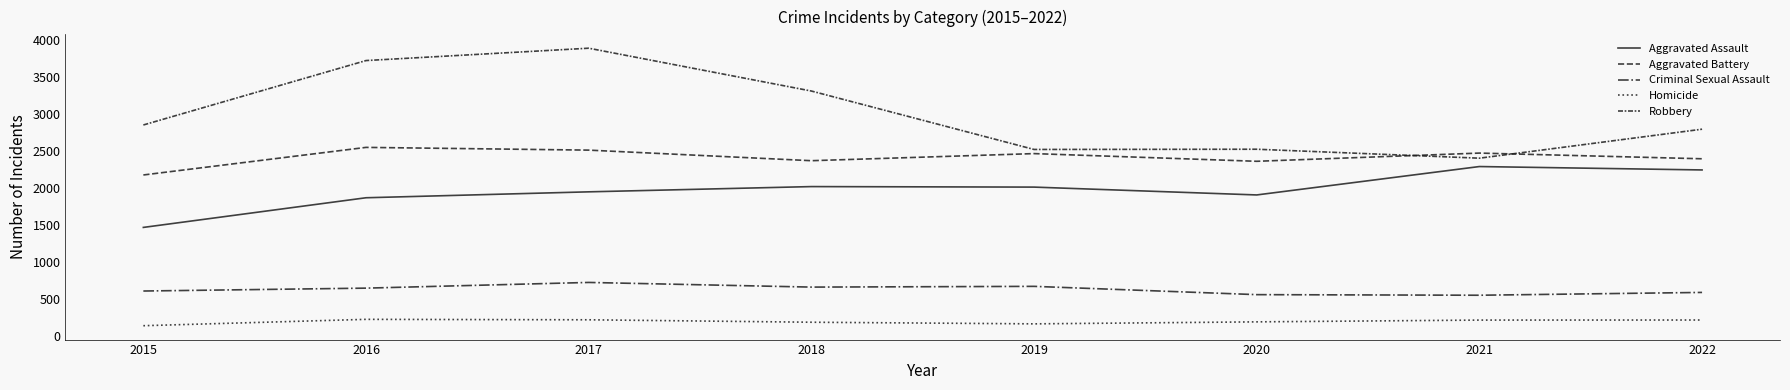

Where is Robbery nearest to the value 3145?

2018